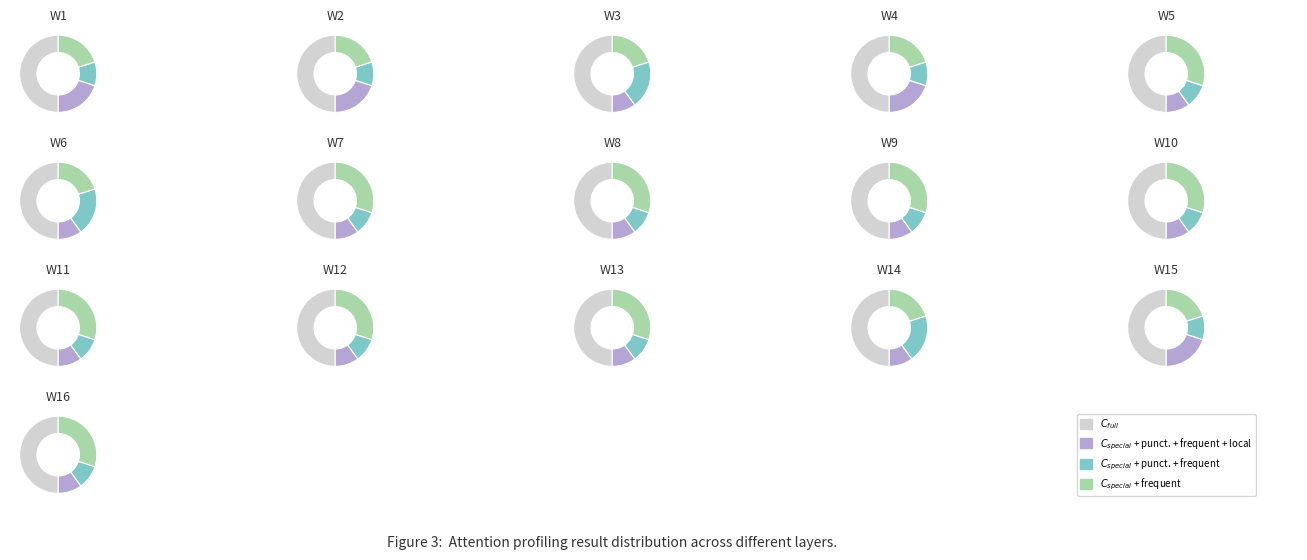

To the nearest percent, what portion does W5 represent?

5%